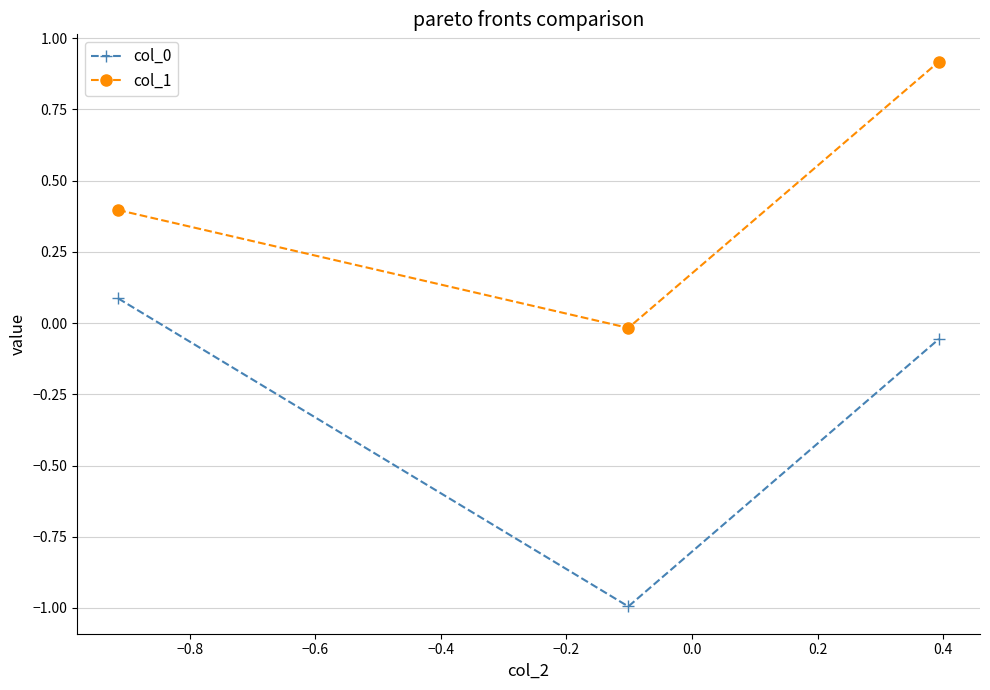

What is the sum of all col_0 values?

-1.0